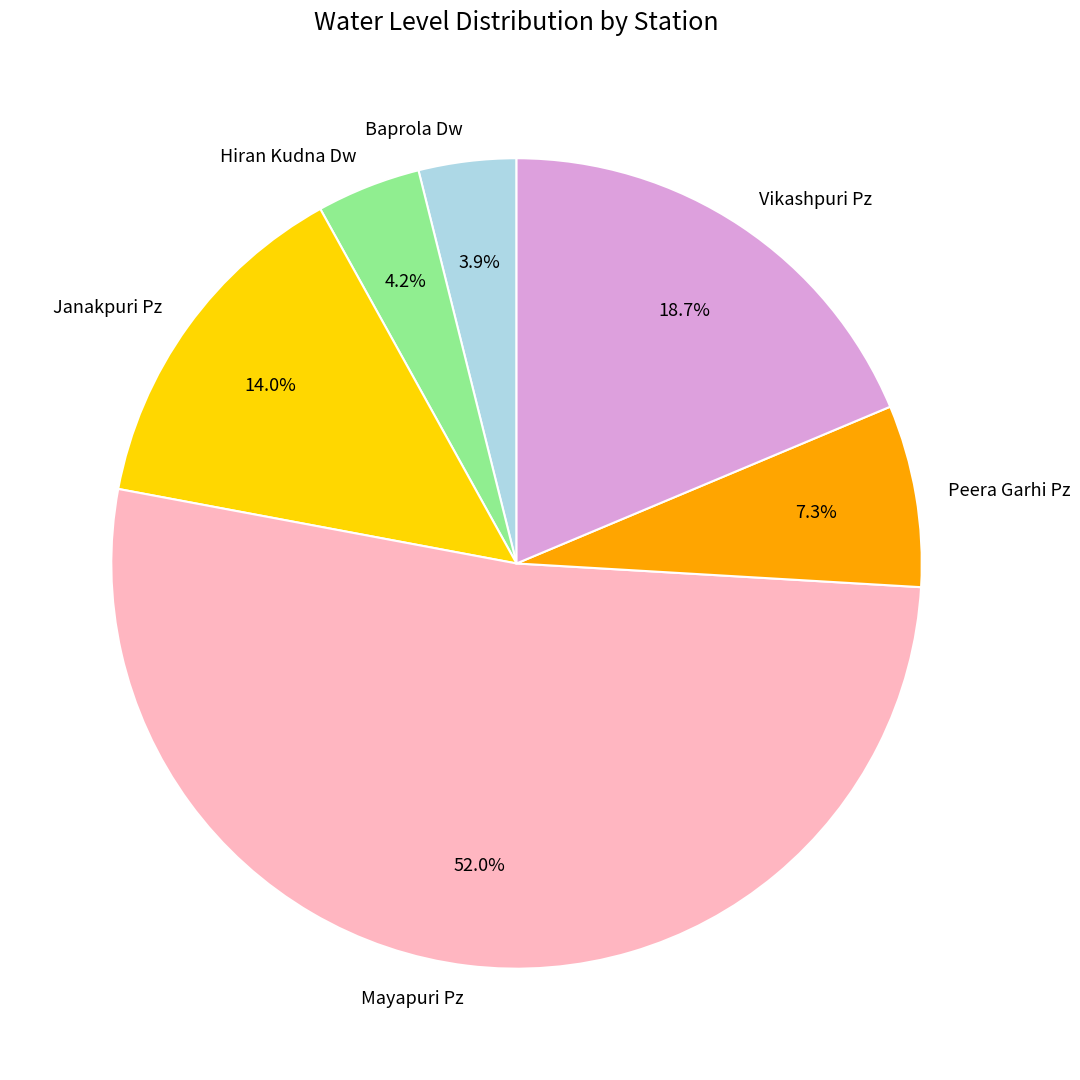

Count the number of slices in the pie.

6